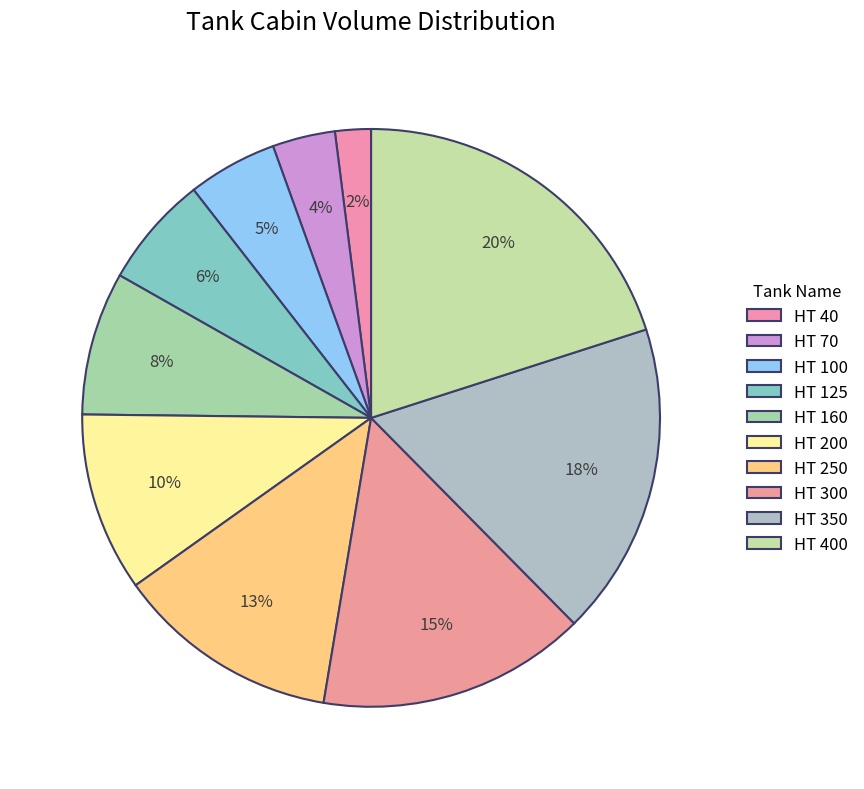

How many slices are in this pie chart?

10